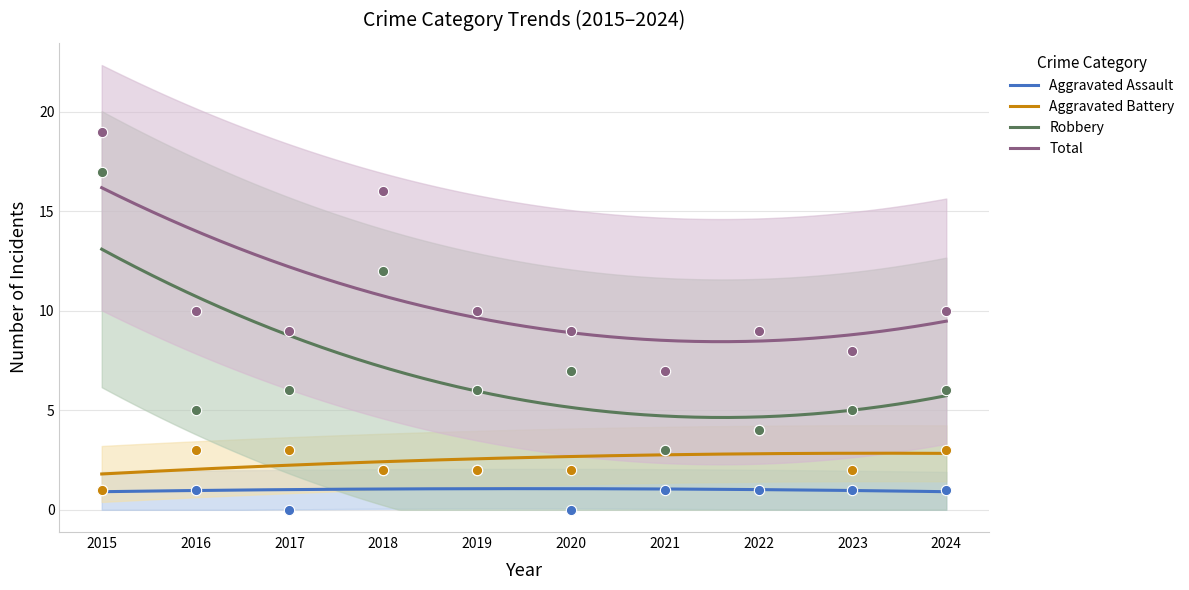

Which series contains the highest Y value?

Total